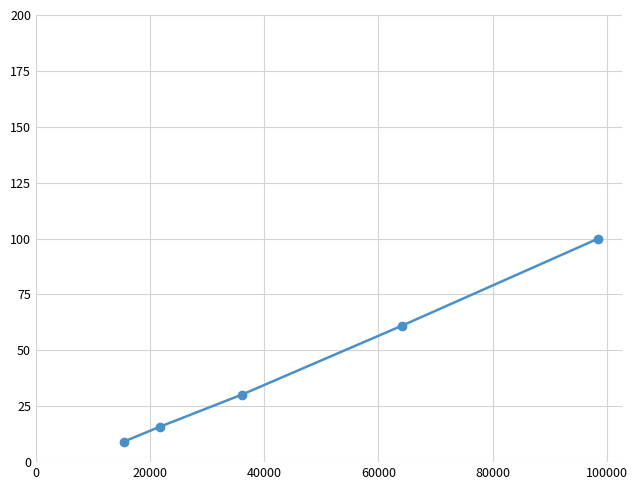

What is the smallest value displayed?

9.2